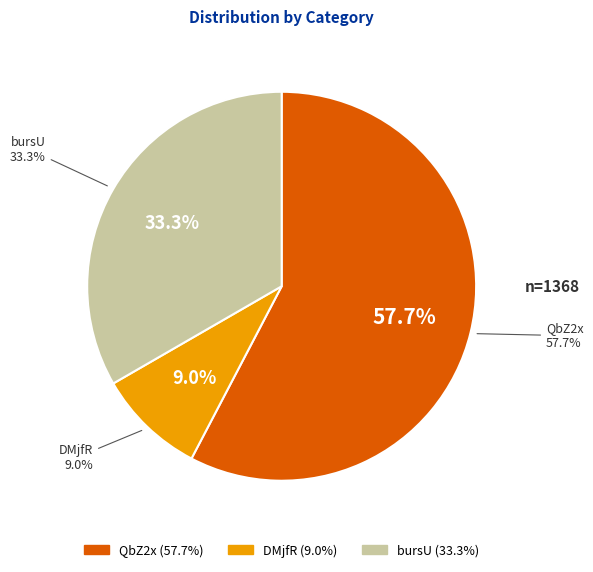

To the nearest percent, what is the combined percentage of QbZ2x and DMjfR?

67%